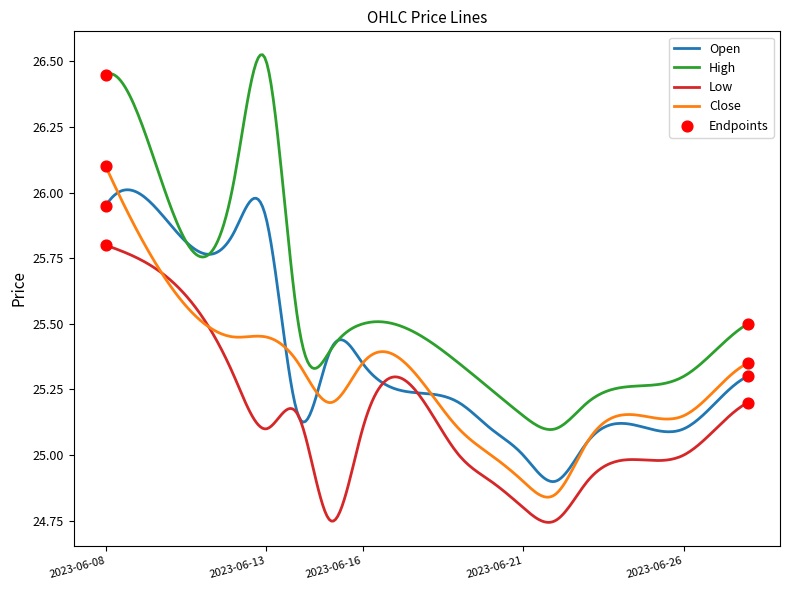

True or false: Low and High intersect in this chart.

False